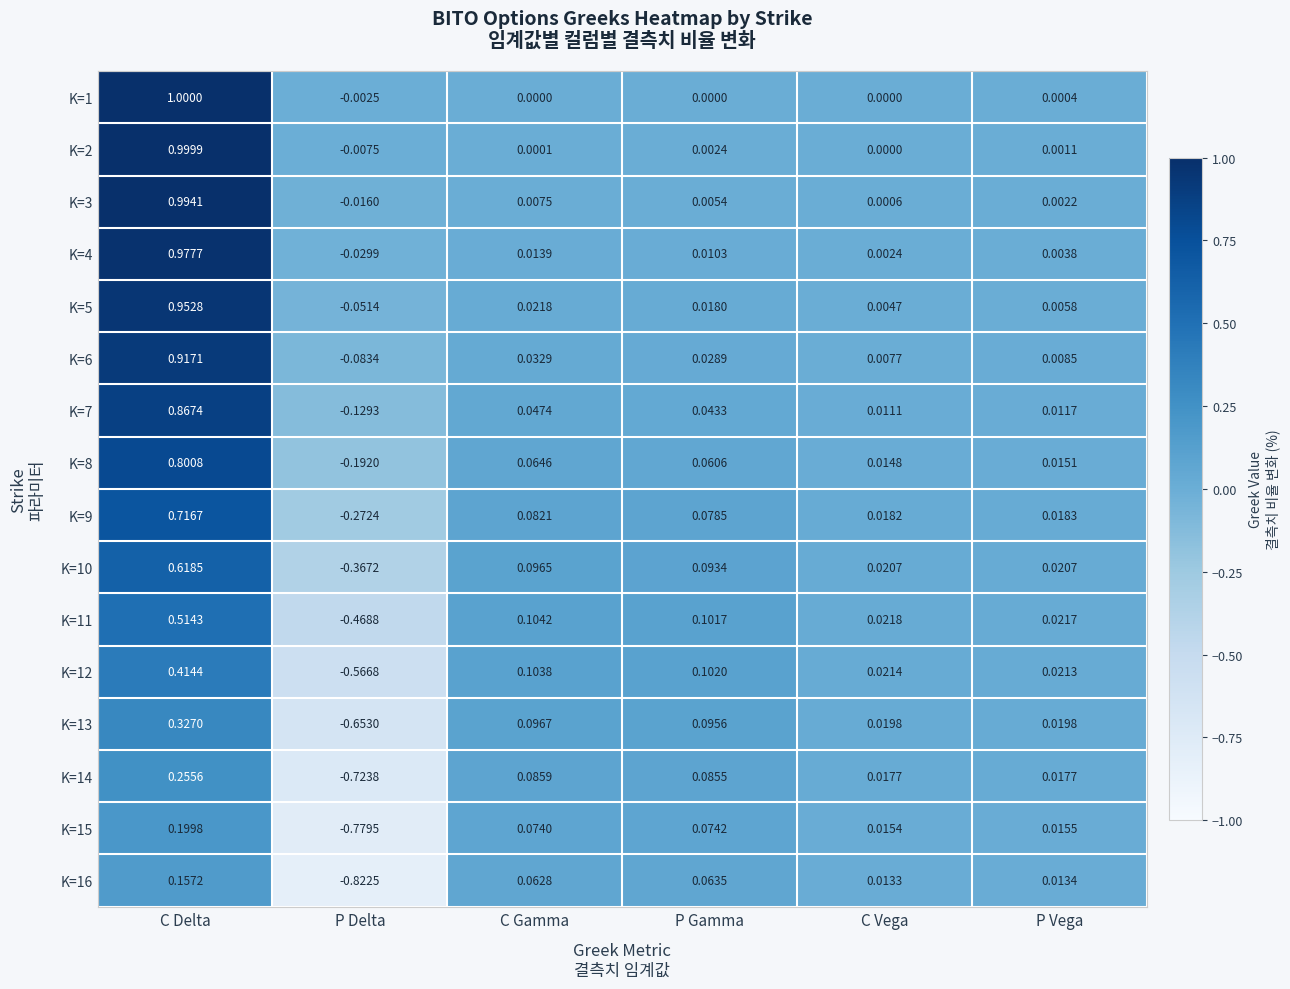

Rank the categories by K=3 value from lowest to highest.

P Delta, C Vega, P Vega, P Gamma, C Gamma, C Delta